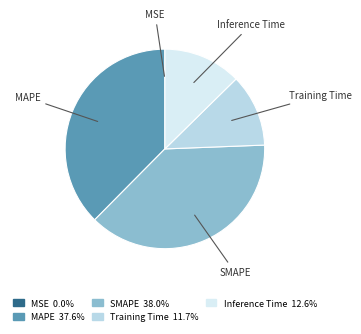

Does any single category account for the majority?

No